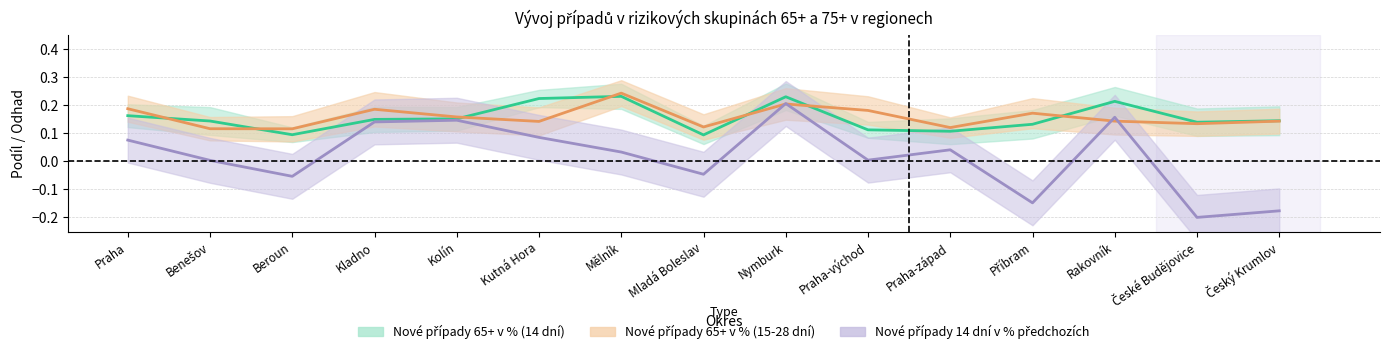

Count the number of data series in this chart.

3